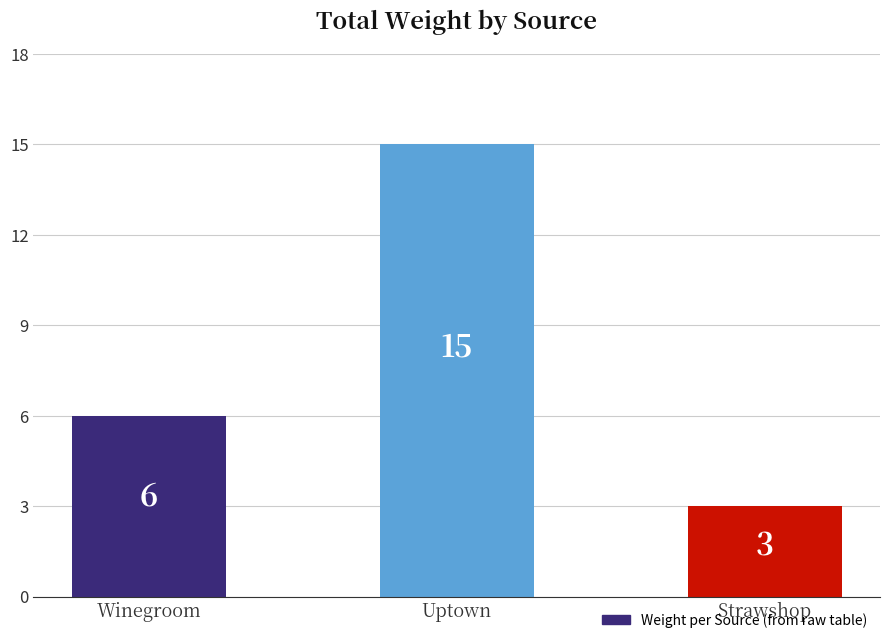

Are the bars grouped side by side (vs. stacked)?

No